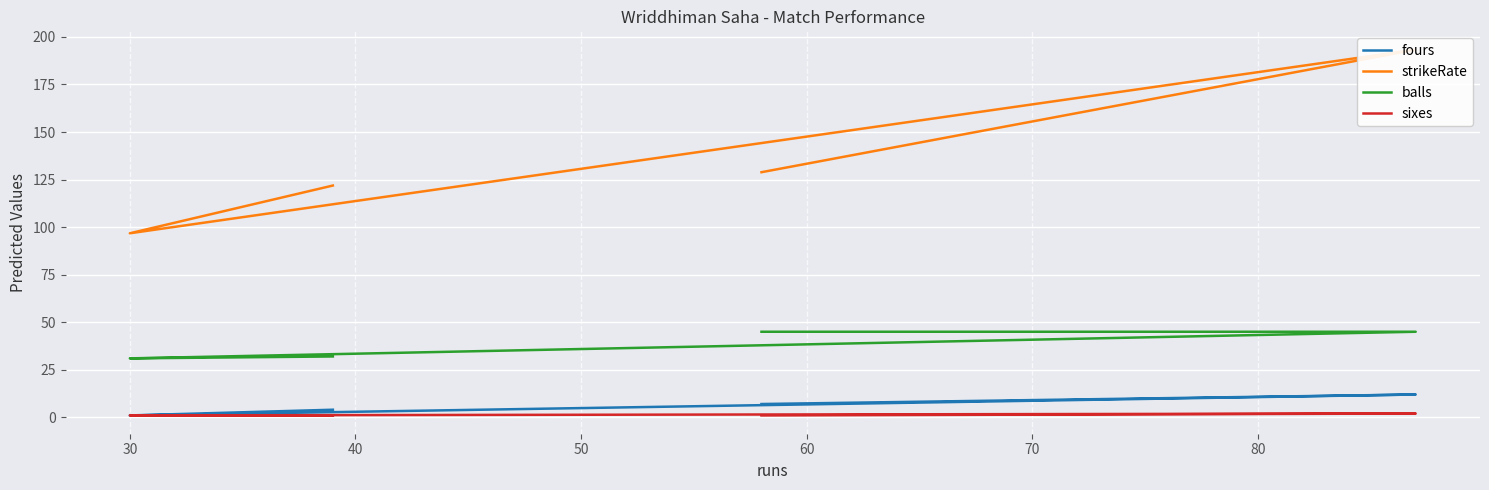

What is the difference between the maximum and minimum values in the sixes series?

1.0